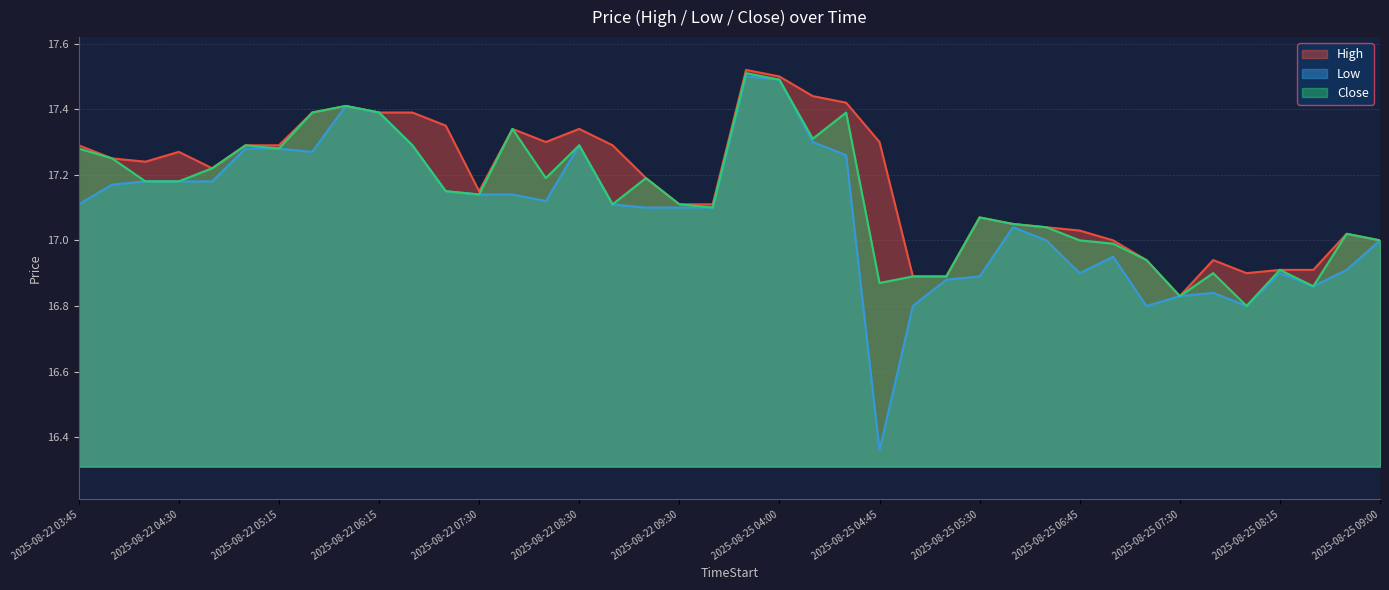

Count the number of categories in the chart.

40